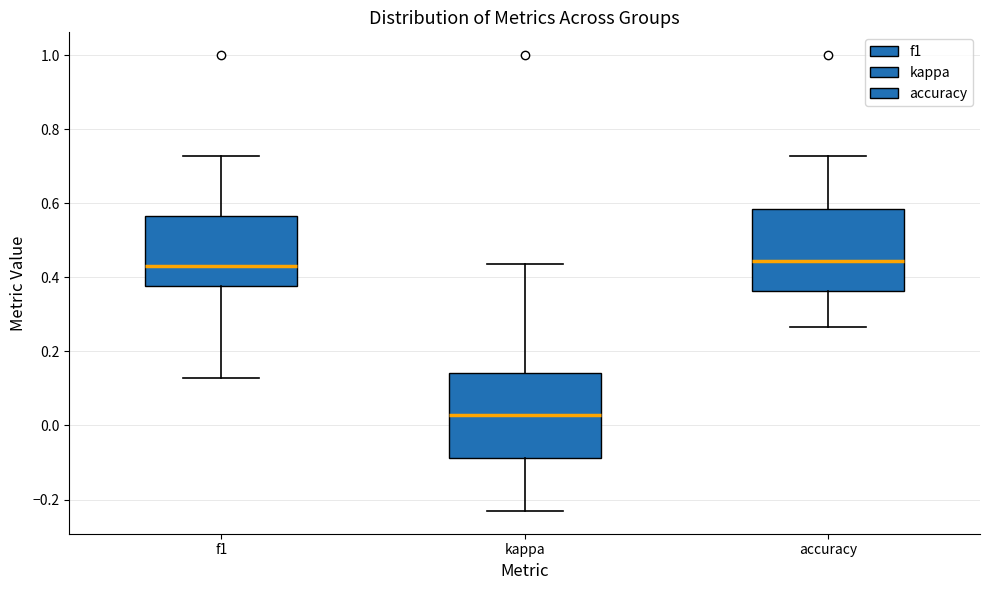

Reading left to right, transcribe this box plot: for each box, give where its median line is, the range the box spans, and where its two whiskers end, as read against the y-axis. The values are not printed on the chart, so give them approximately, as read against the axis.

f1: median 0.44, box 0.38 to 0.56, whiskers 0.12 to 0.72
kappa: median 0.02, box -0.08 to 0.14, whiskers -0.24 to 0.44
accuracy: median 0.44, box 0.36 to 0.58, whiskers 0.26 to 0.72